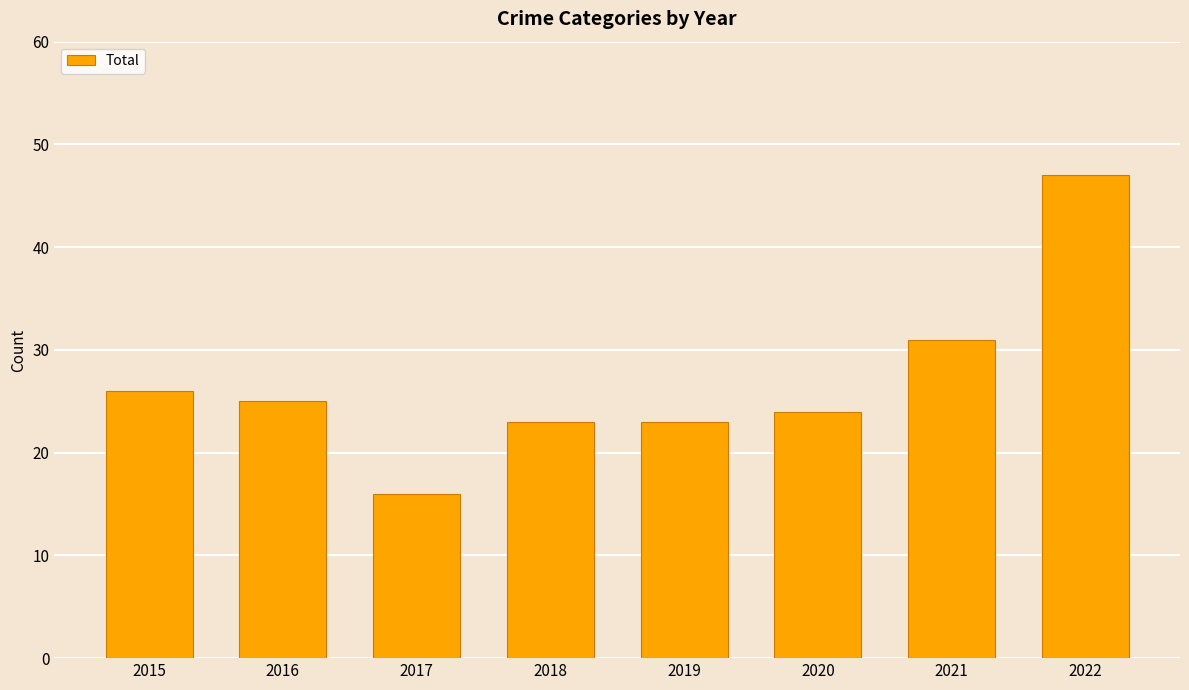

Reading right to left, what are all the values shown in this chart?

2022=47	2021=31	2020=24	2019=23	2018=23	2017=16	2016=25	2015=26